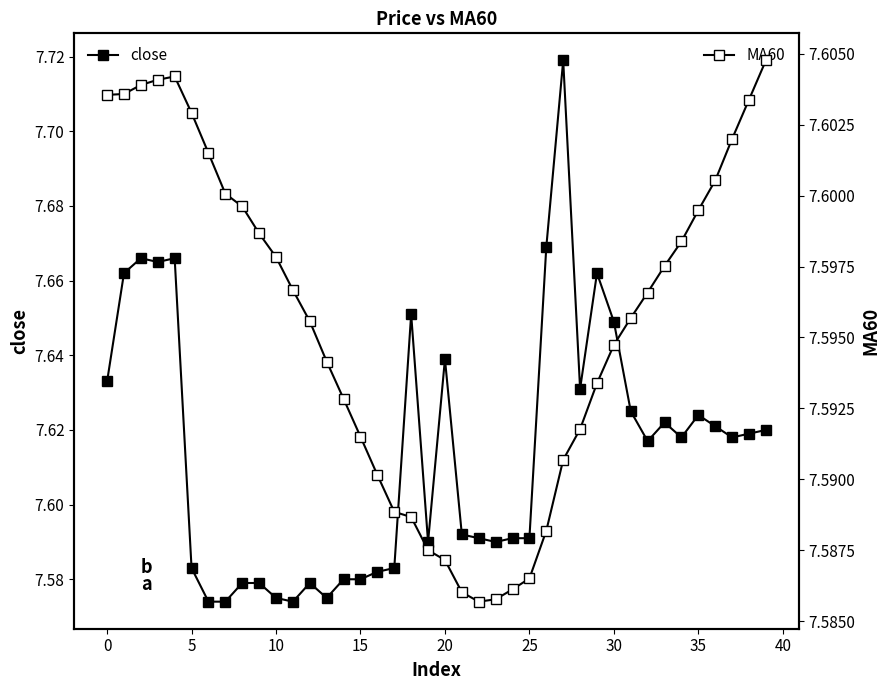

Which category has the highest value across all series?

27